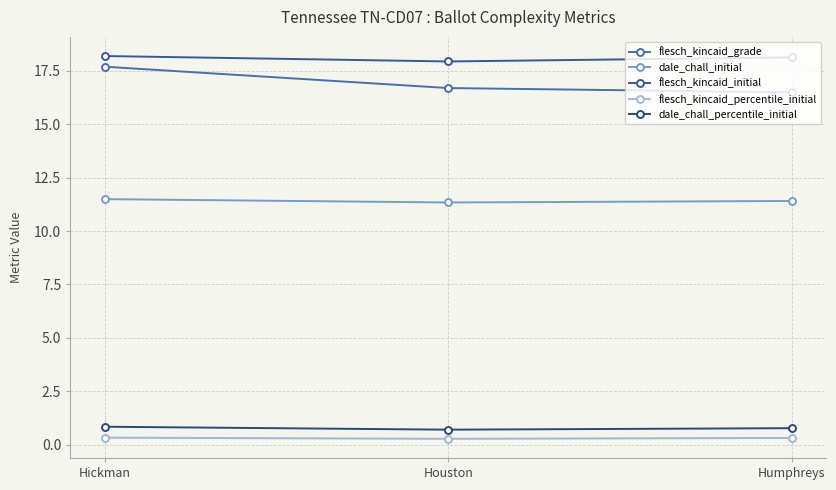

What is the total value across all series at Hickman?

48.6